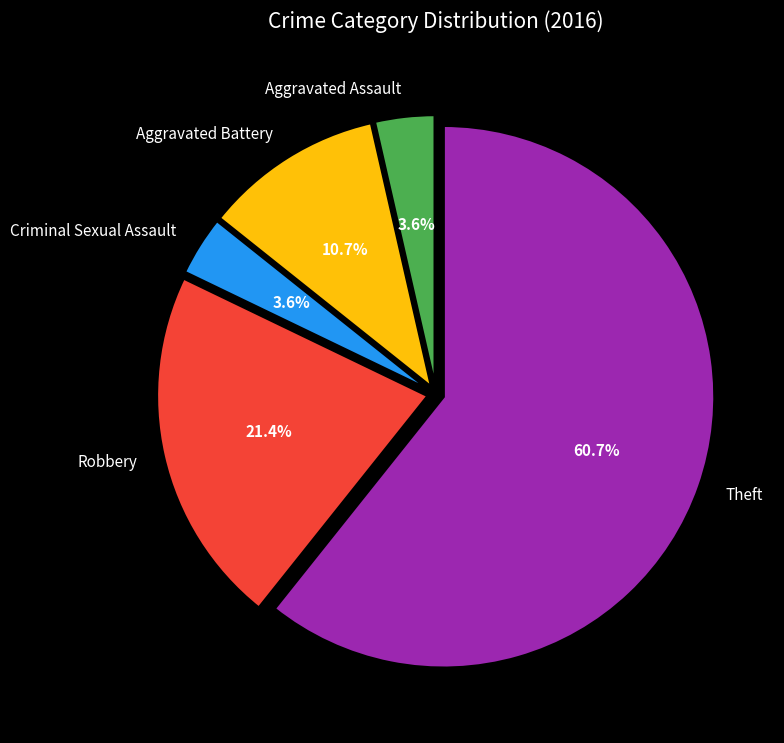

Which category has the biggest portion of the pie?

Theft